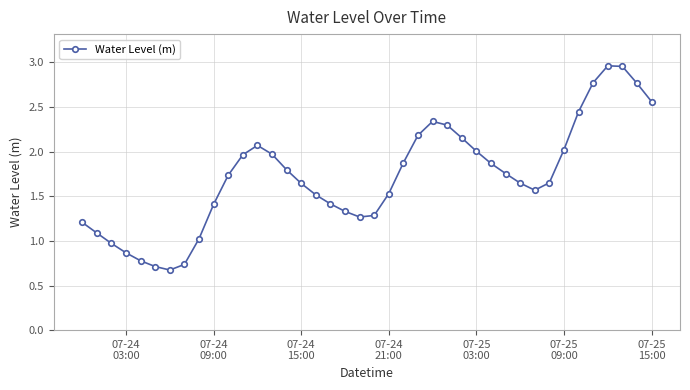

True or false: there are more than 0 points higher than both neighbors.

True